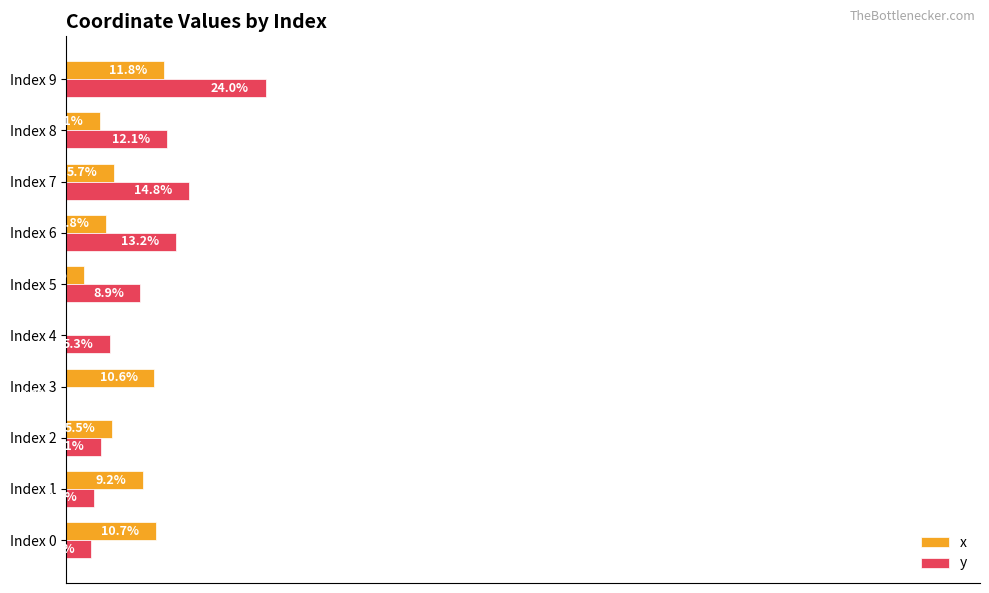

Between Index 5 and Index 9, which series saw the biggest shift?

y